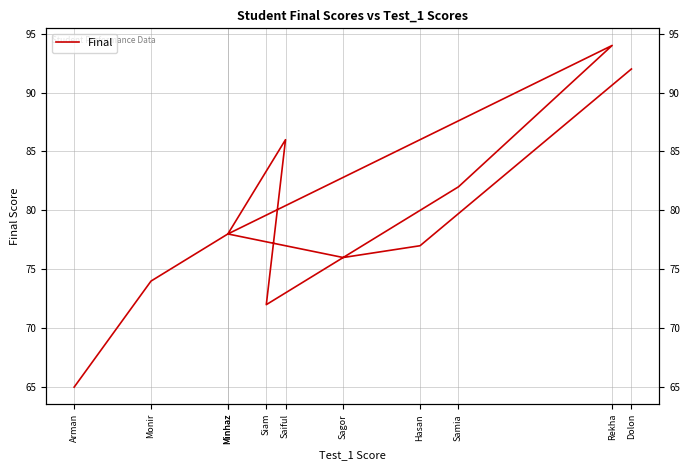

Is it true that the value at Arman is 101?

False